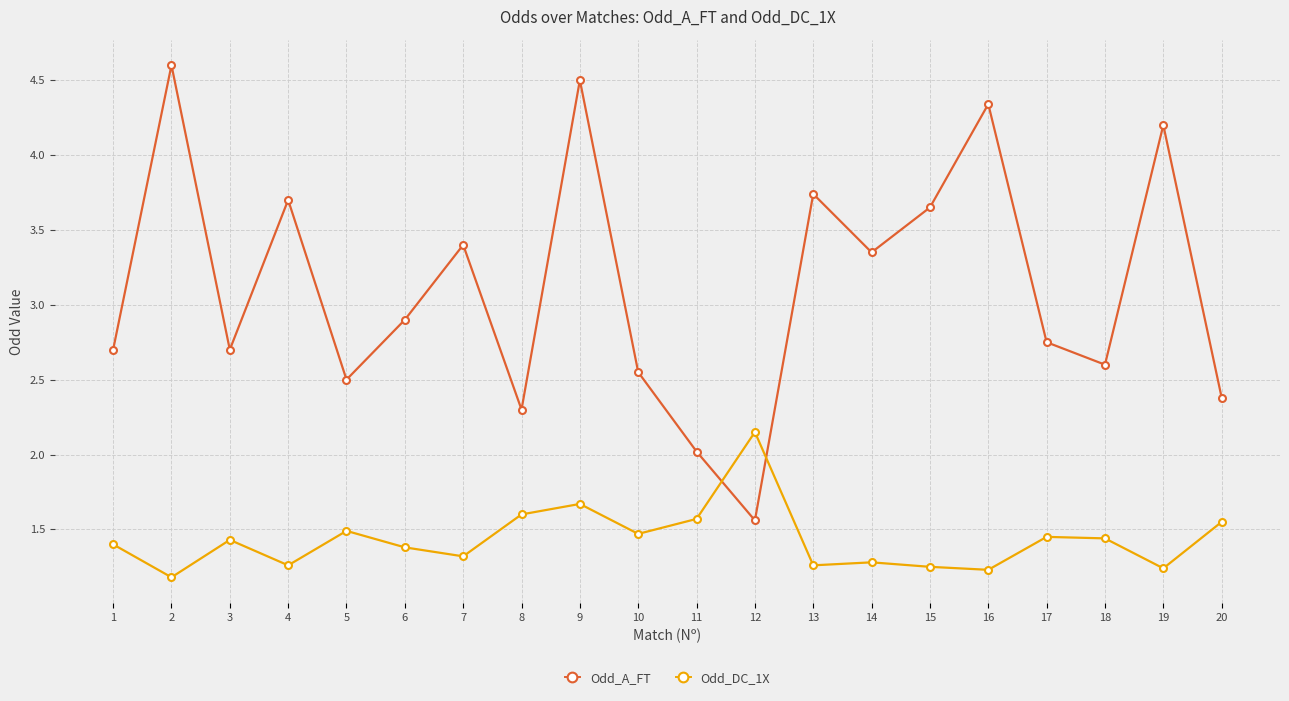

List the series in order of their overall mean, highest first.

Odd_A_FT, Odd_DC_1X